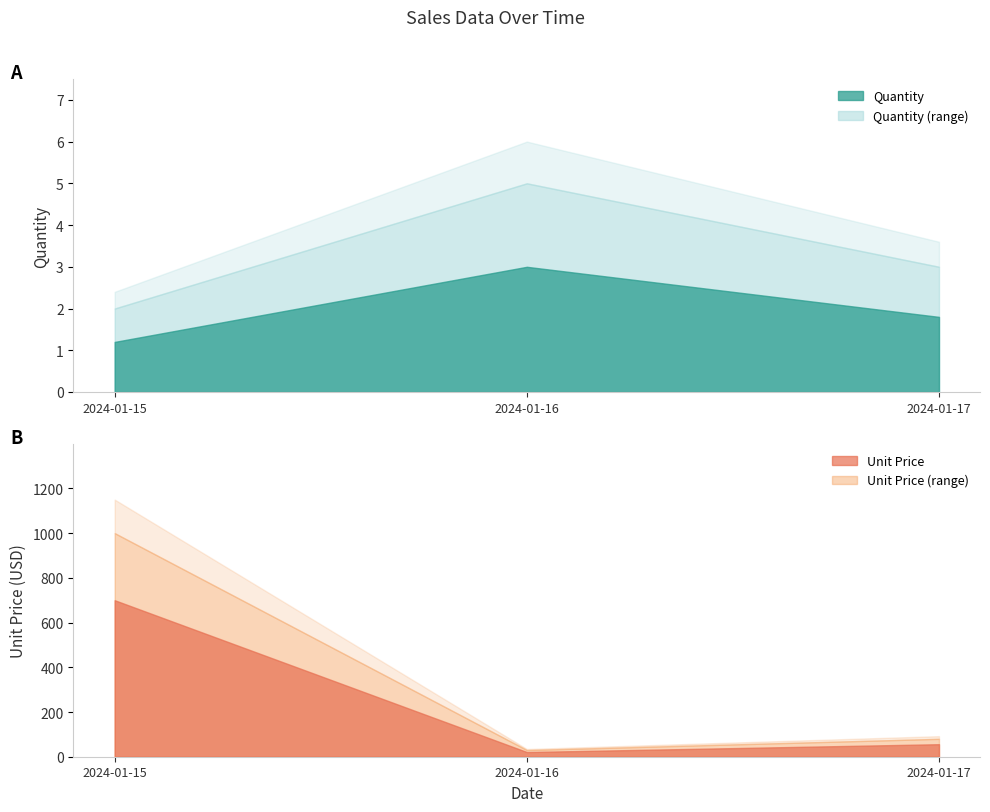

Is the value of Unit Price at 2024-01-15 greater than the value of Quantity at 2024-01-16?

Yes